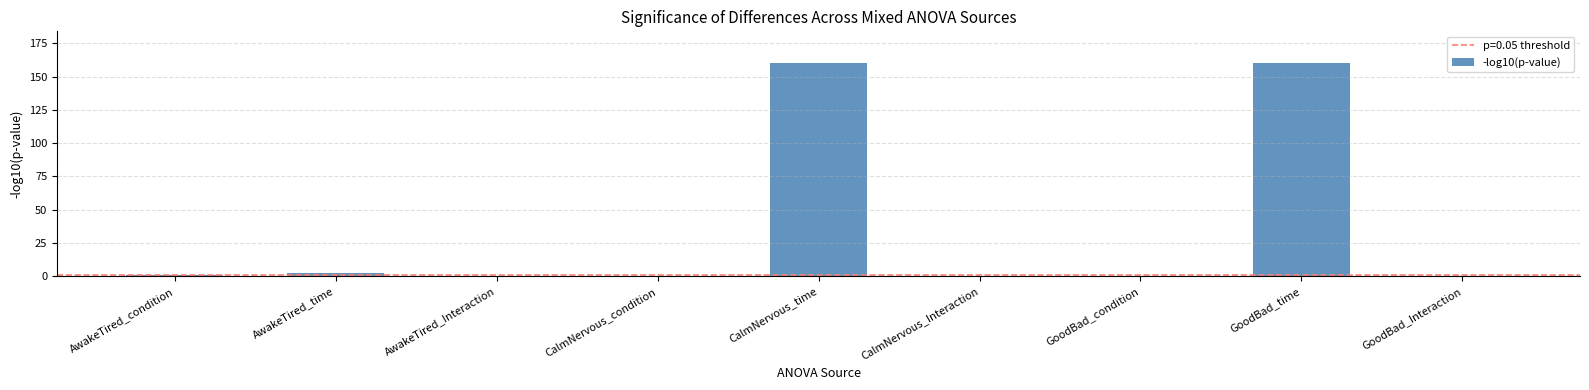

What is the approximate value at CalmNervous_time?

160.0